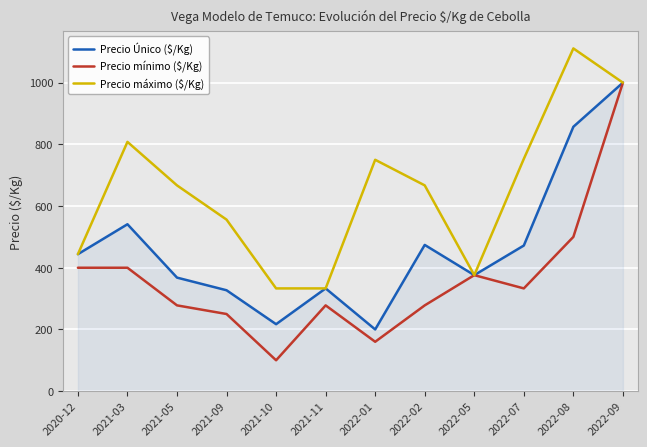

Which category has the lowest value in the Precio Único ($/Kg) series?

2022-01